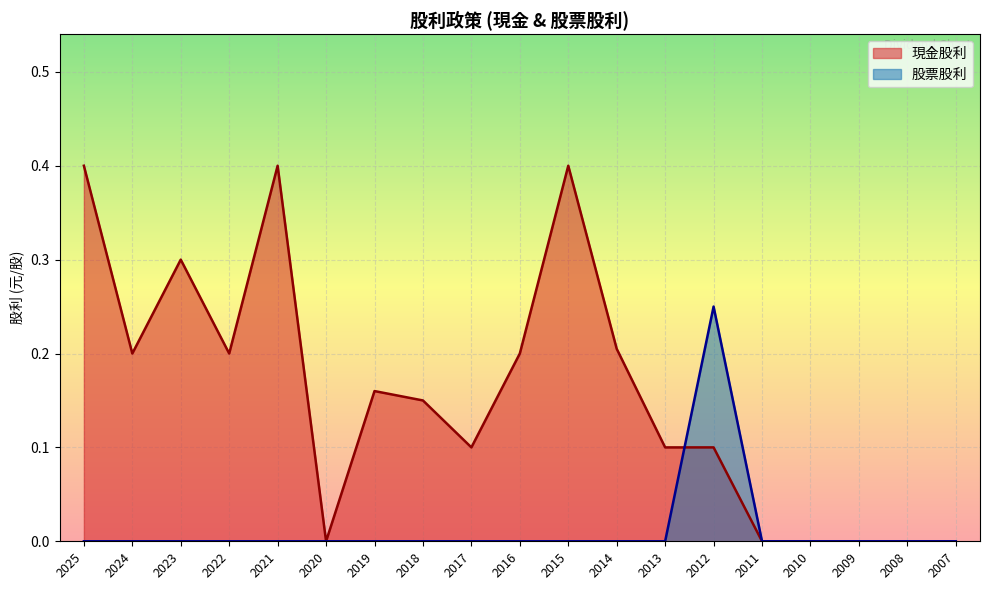

How many lines are shown in the chart?

2